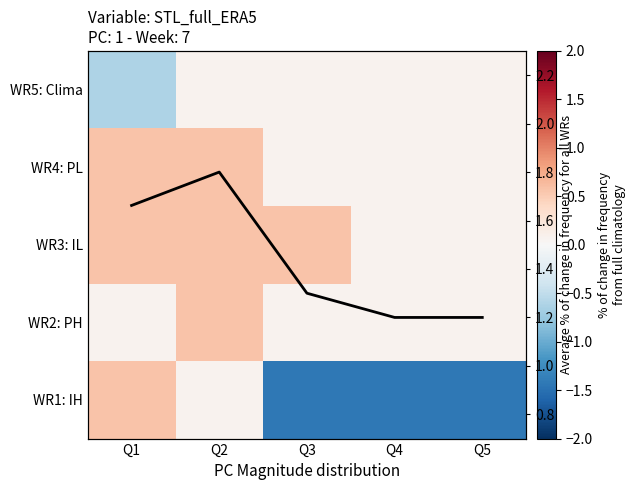

Rank the series at Q3 from lowest to highest value.

WR1: IH, WR5: Clima, WR4: PL, WR2: PH, WR3: IL, Average % of change in frequency for all WRs